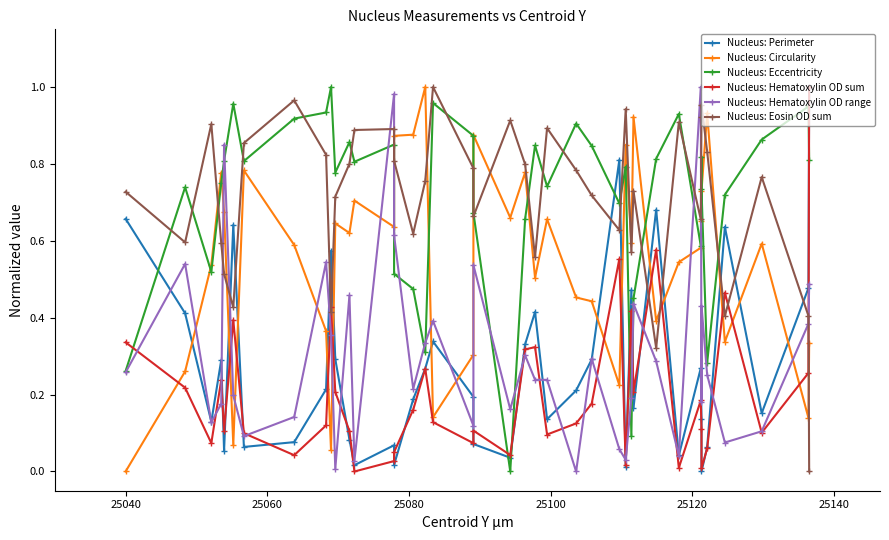

How many data points in Nucleus: Hematoxylin OD range are above 0?

39